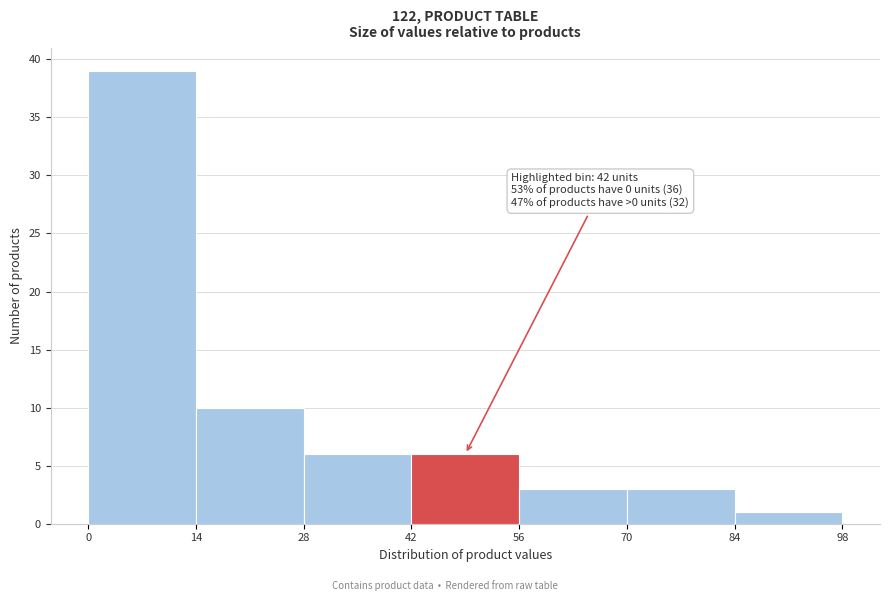

Over which range of the x-axis is the bar tallest?

0 to 14